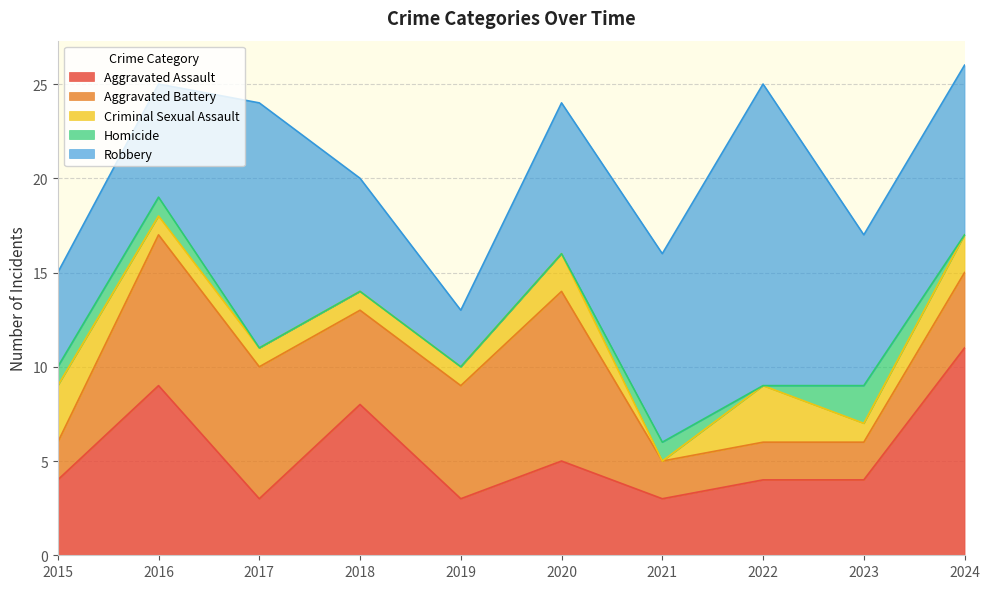

Which series has the widest spread of values?

Robbery